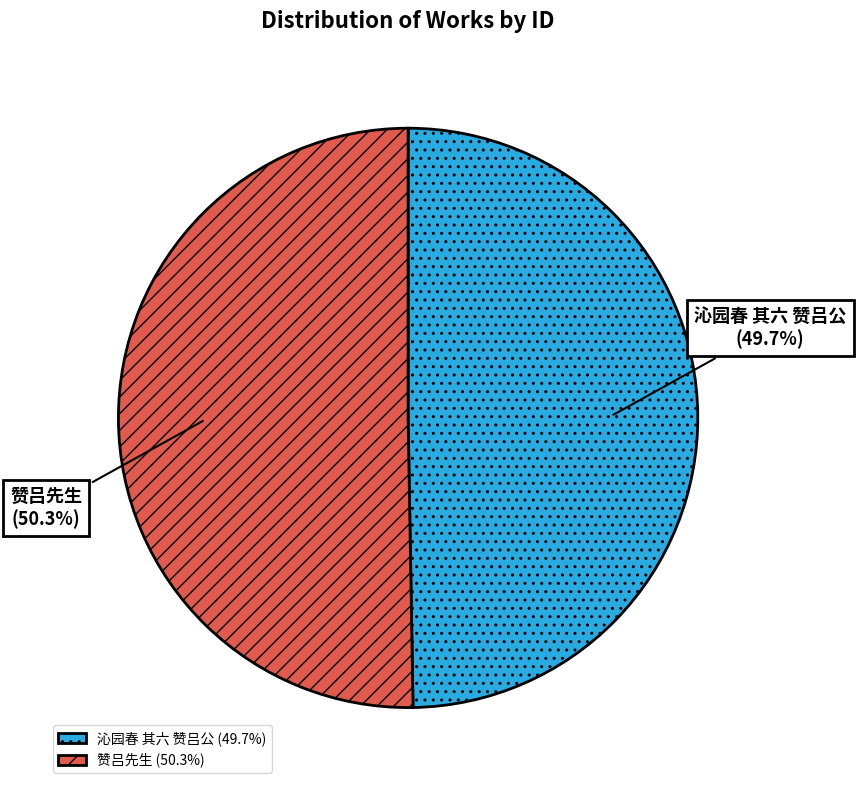

Which category has the smallest portion of the pie?

沁园春 其六 赞吕公